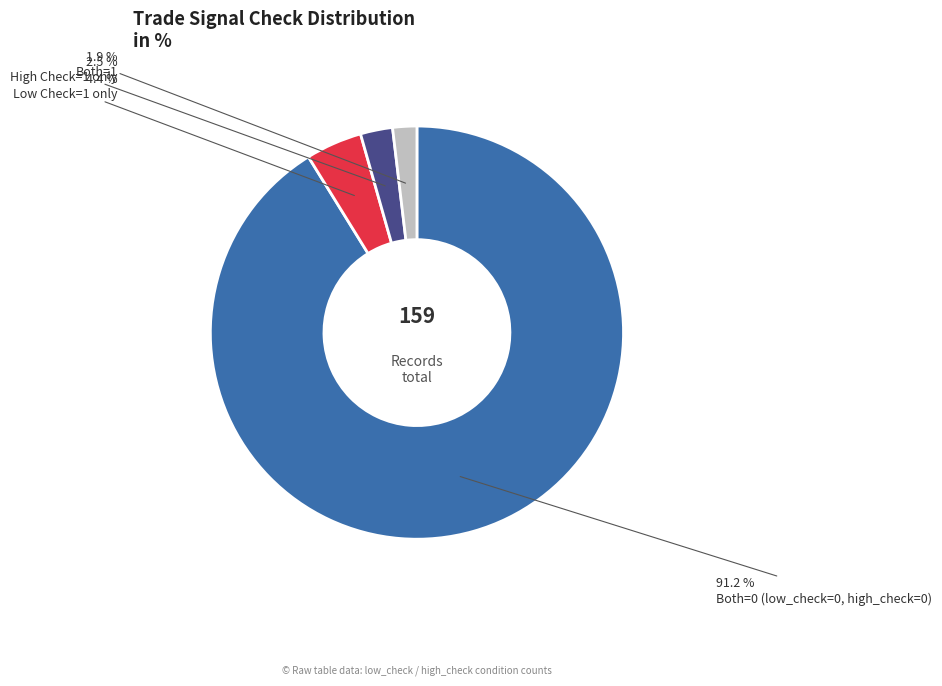

Does any single category account for the majority?

Yes